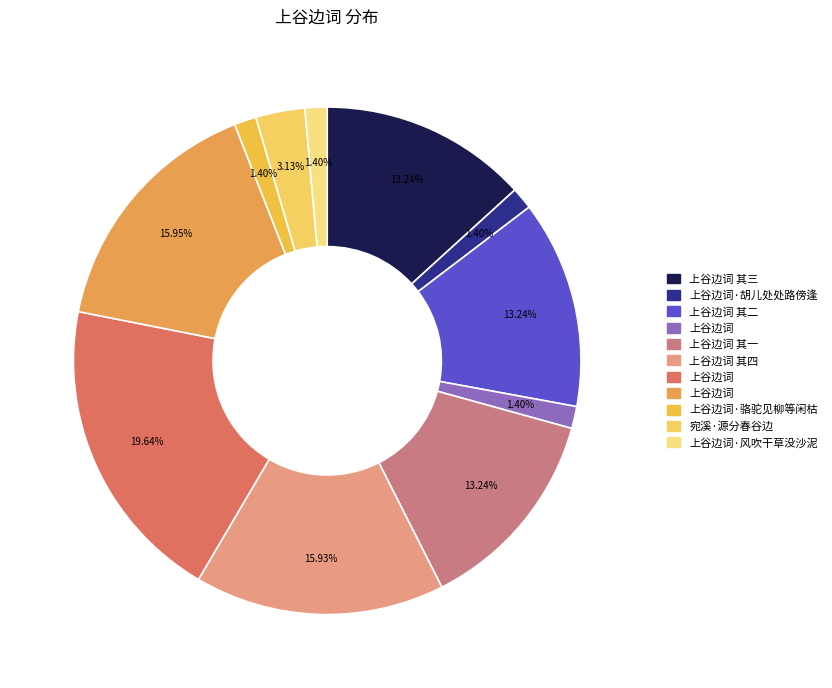

How many segments does this pie chart have?

11